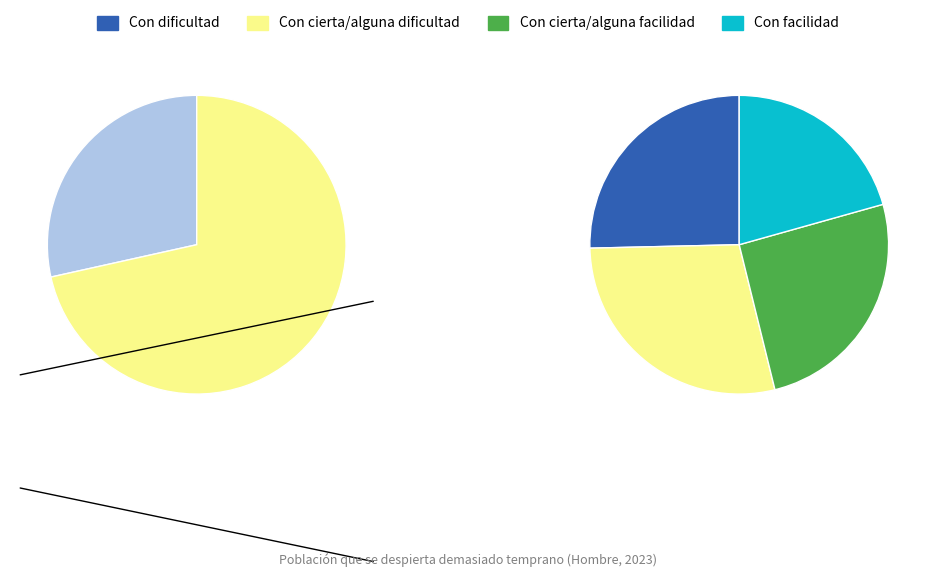

Rank the categories by value from lowest to highest.

Con facilidad, Con dificultad, Con cierta/alguna facilidad, Con cierta/alguna dificultad